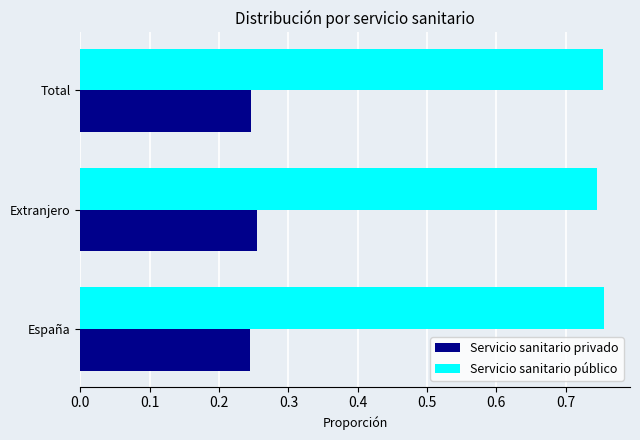

Is the value of Servicio sanitario público at Extranjero greater than the value of Servicio sanitario privado at España?

Yes